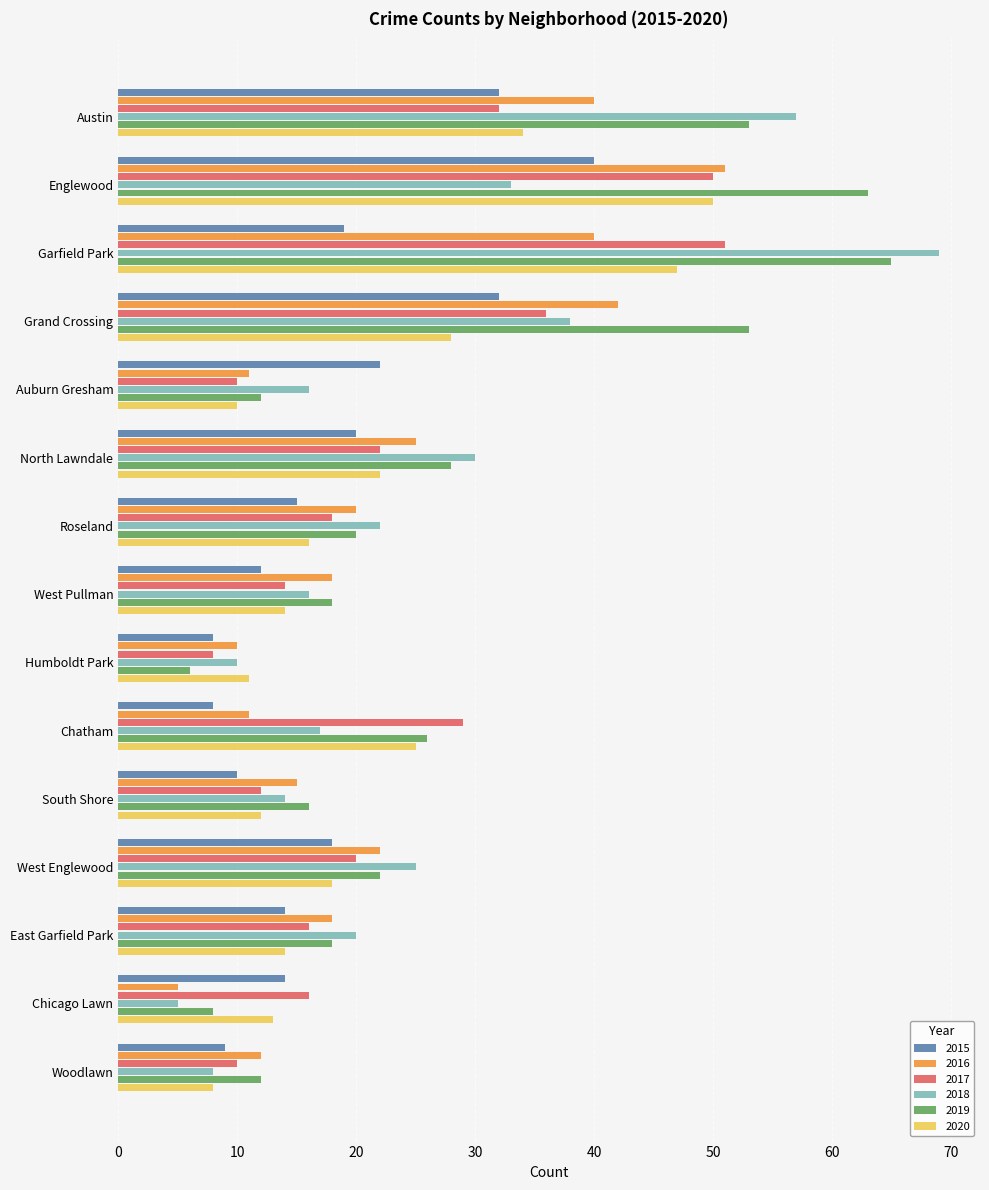

What are all the series names shown in the legend?

2015, 2016, 2017, 2018, 2019, 2020